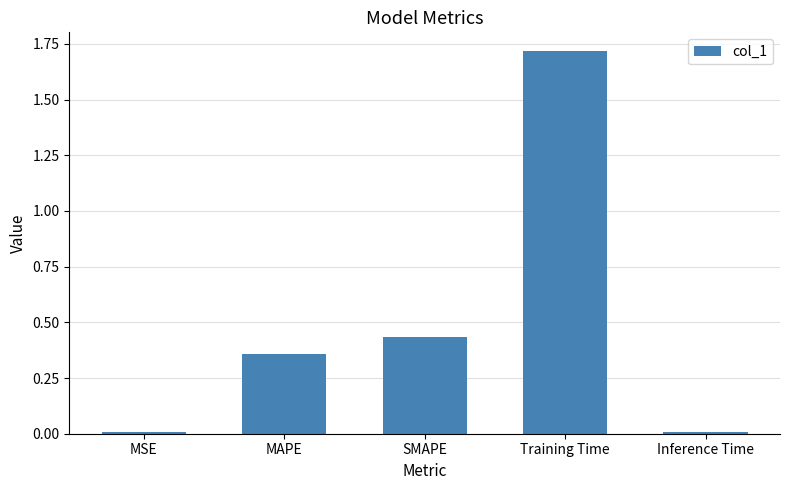

What is the label of the 5th bar from the right?

MSE